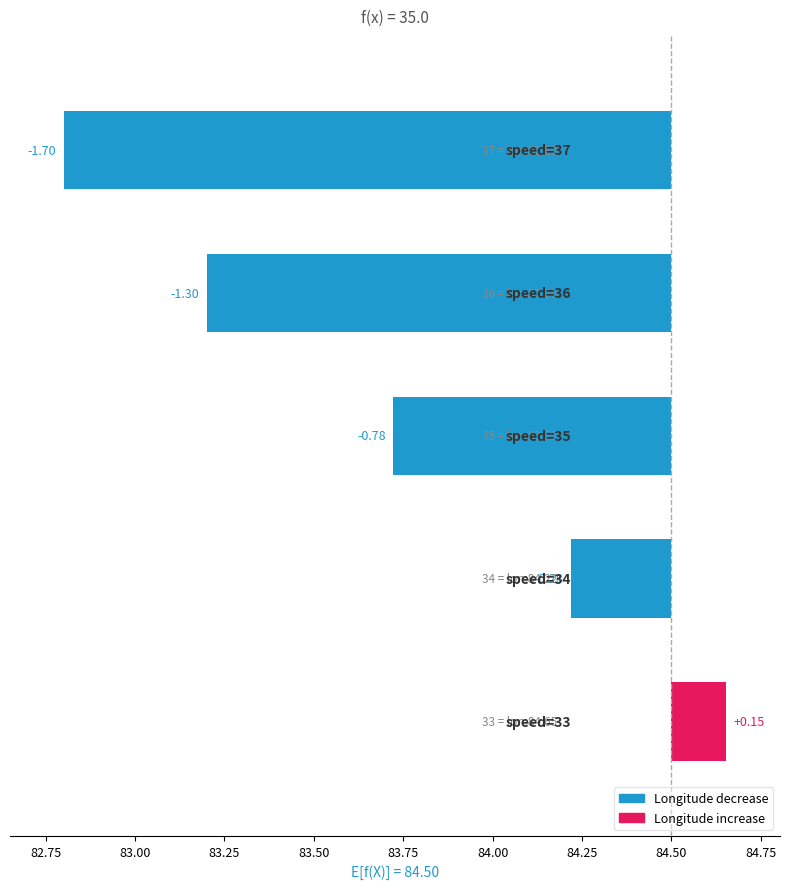

What is the maximum value shown in the chart?

0.2